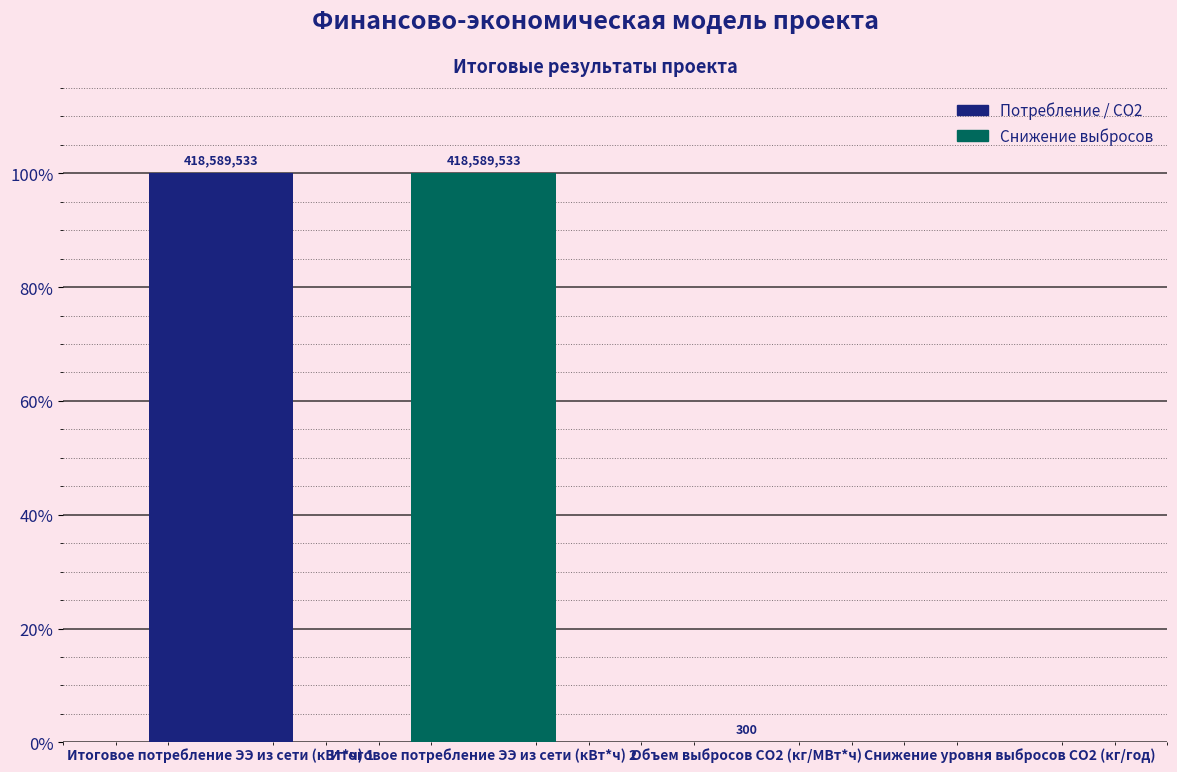

What position from the right is Итоговое потребление ЭЭ из сети (кВт*ч) 2?

3